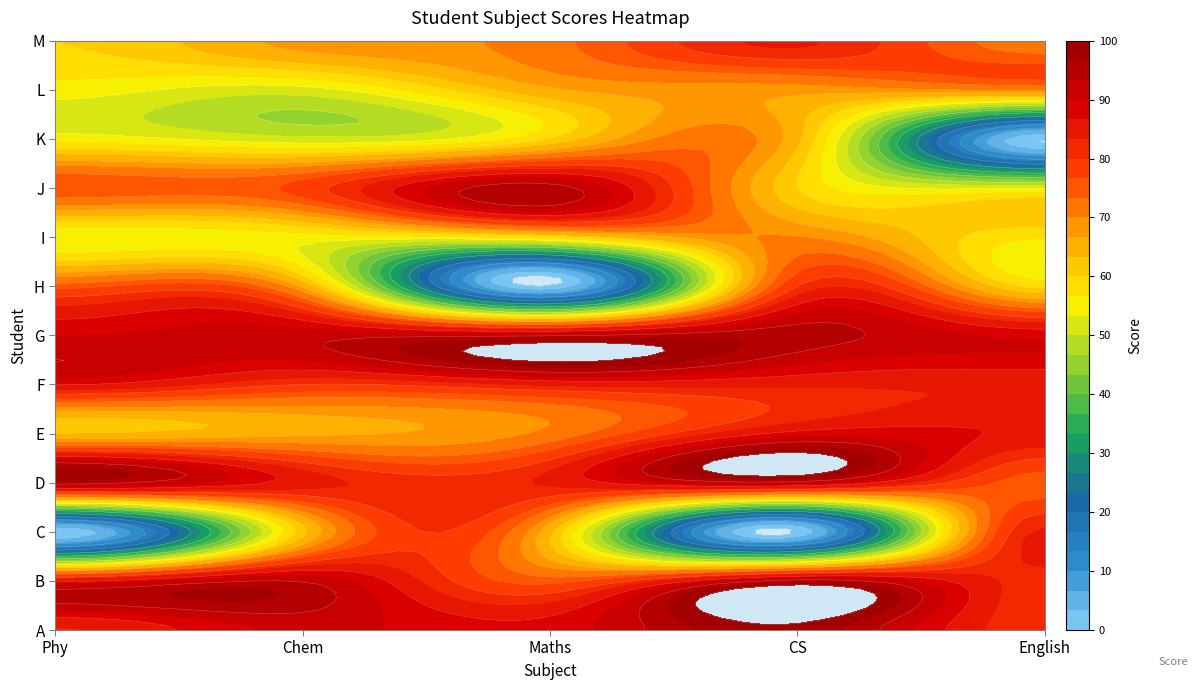

True or false: B has a value of 82 at English.

True